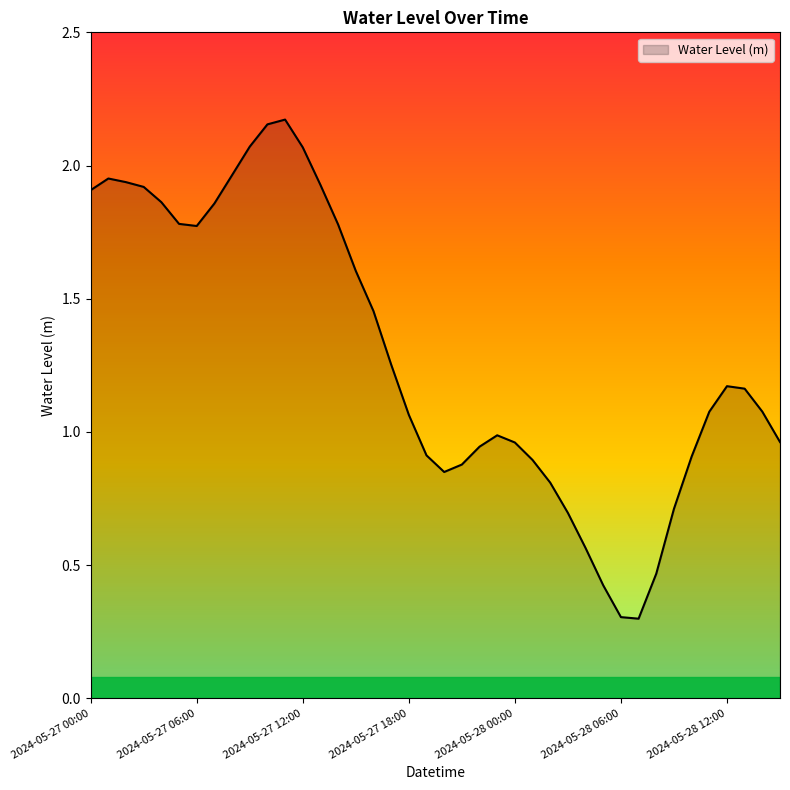

Reading left to right, list all the values displayed in this chart.

2024-05-27 00:00=1.9	2024-05-27 01:00=2.0	2024-05-27 02:00=1.9	2024-05-27 03:00=1.9	2024-05-27 04:00=1.9	2024-05-27 05:00=1.8	2024-05-27 06:00=1.8	2024-05-27 07:00=1.9	2024-05-27 08:00=2.0	2024-05-27 09:00=2.1	2024-05-27 10:00=2.2	2024-05-27 11:00=2.2	2024-05-27 12:00=2.1	2024-05-27 13:00=1.9	2024-05-27 14:00=1.8	2024-05-27 15:00=1.6	2024-05-27 16:00=1.5	2024-05-27 17:00=1.3	2024-05-27 18:00=1.1	2024-05-27 19:00=0.9	2024-05-27 20:00=0.8	2024-05-27 21:00=0.9	2024-05-27 22:00=0.9	2024-05-27 23:00=1.0	2024-05-28 00:00=1.0	2024-05-28 01:00=0.9	2024-05-28 02:00=0.8	2024-05-28 03:00=0.7	2024-05-28 04:00=0.6	2024-05-28 05:00=0.4	2024-05-28 06:00=0.3	2024-05-28 07:00=0.3	2024-05-28 08:00=0.5	2024-05-28 09:00=0.7	2024-05-28 10:00=0.9	2024-05-28 11:00=1.1	2024-05-28 12:00=1.2	2024-05-28 13:00=1.2	2024-05-28 14:00=1.1	2024-05-28 15:00=1.0